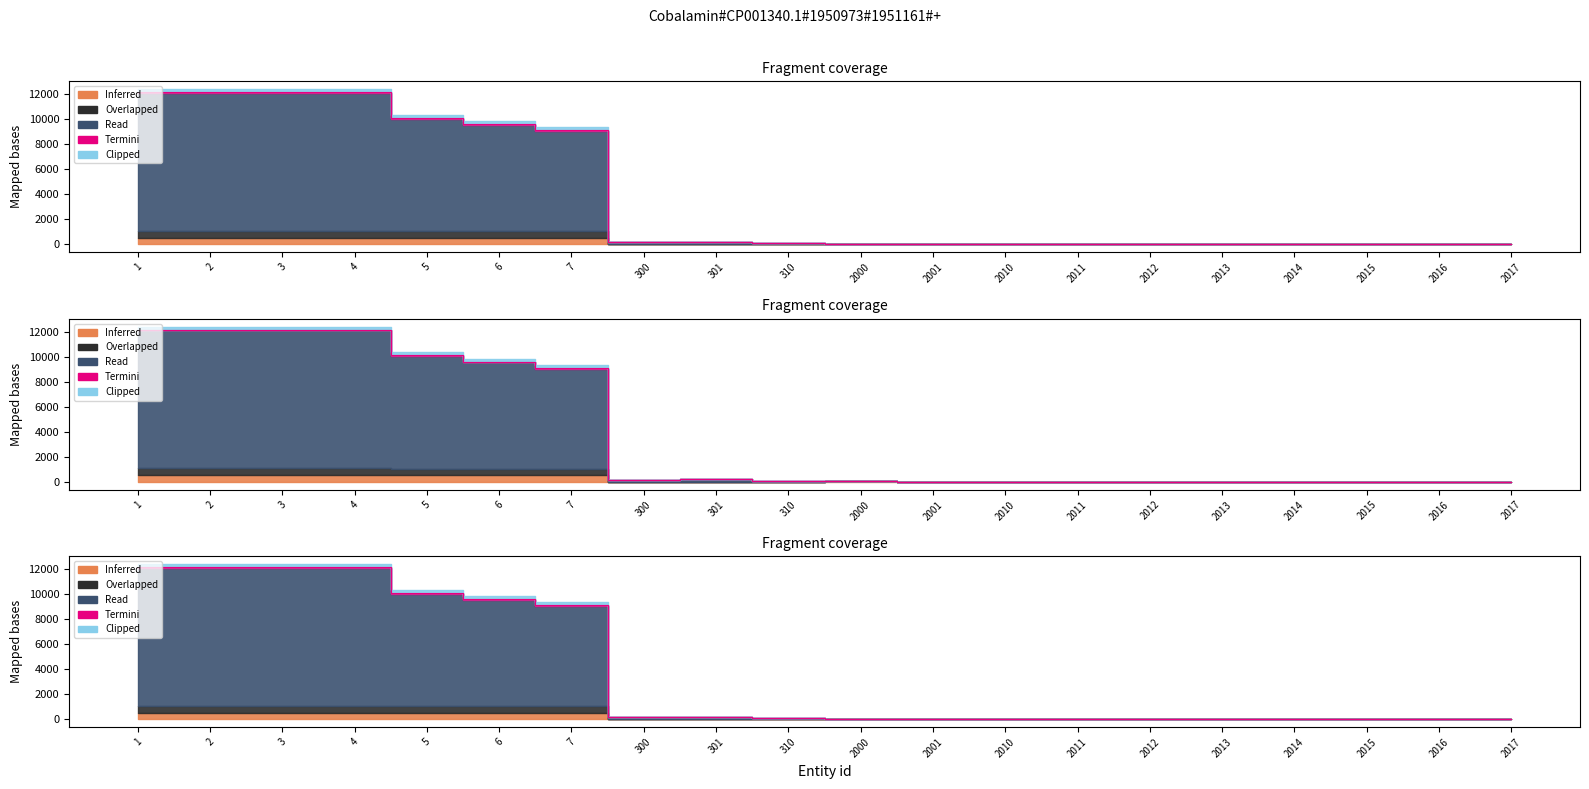

In Overlapped, how many points are higher than both neighbors (excluding endpoints)?

3